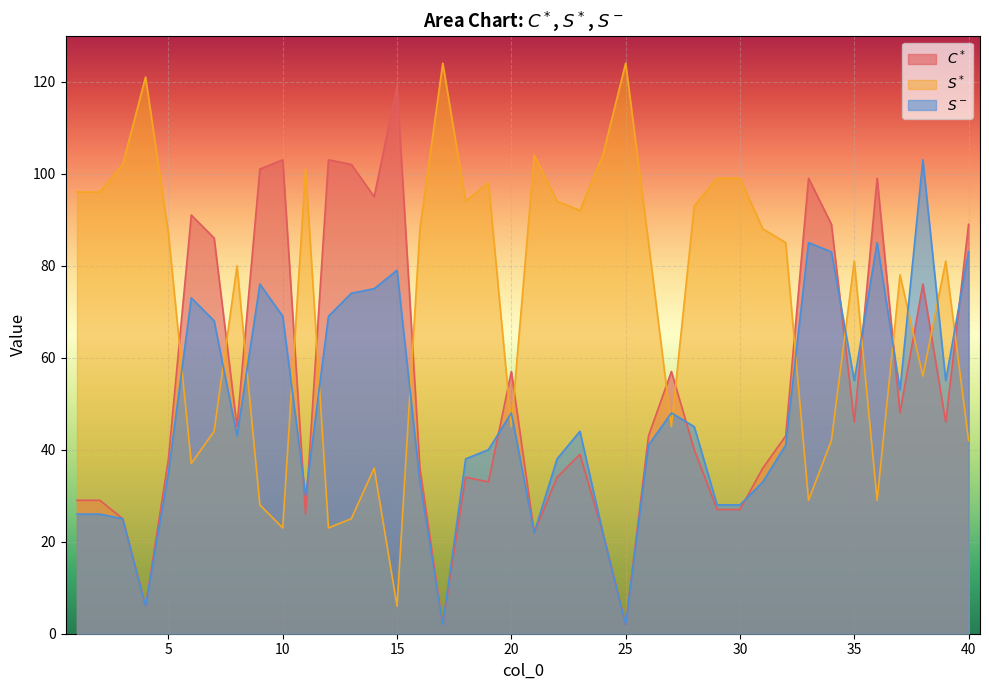

What is the total value across all series at 10?

195